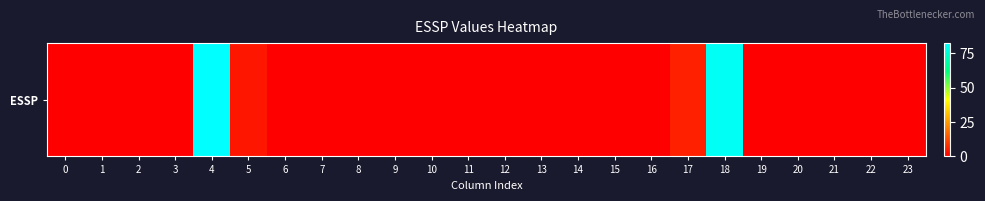

Reading right to left, extract all data points from this chart.

23=0.0	22=0.0	21=0.0	20=0.0	19=0.0	18=80.9	17=5.4	16=0.0	15=0.0	14=0.0	13=0.0	12=0.0	11=0.0	10=0.0	9=0.0	8=0.0	7=0.0	6=0.0	5=3.8	4=82.5	3=0.0	2=0.0	1=0.0	0=0.0